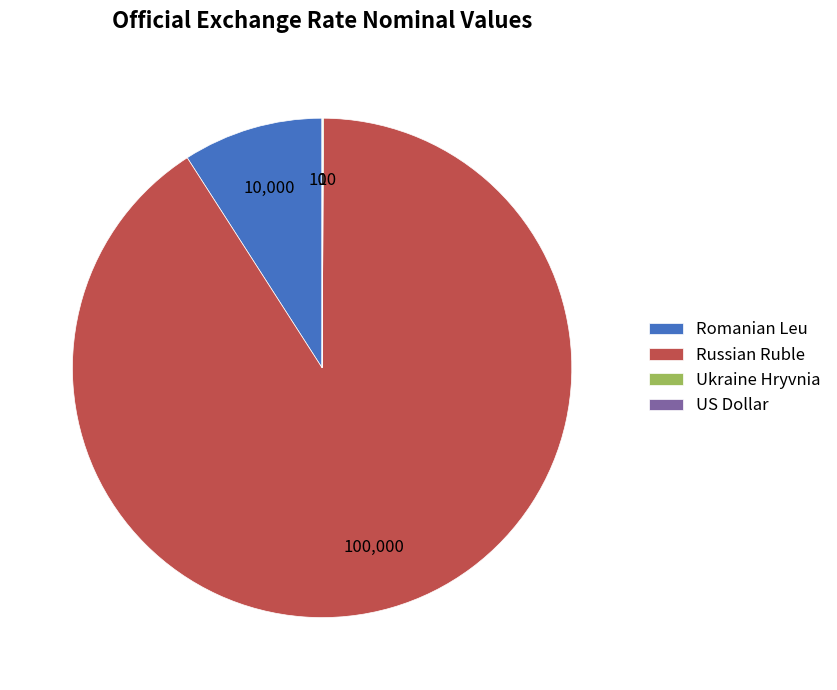

Which category has the biggest portion of the pie?

Russian Ruble